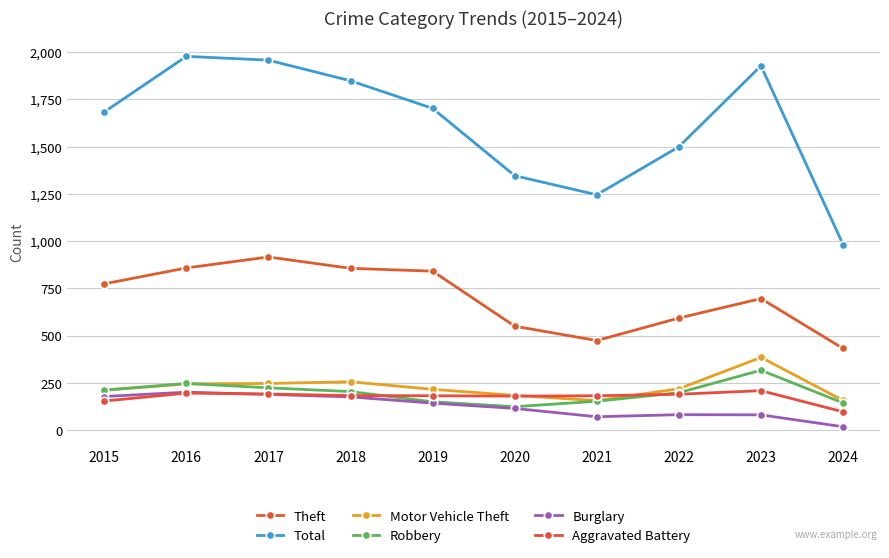

How many lines are shown in the chart?

6